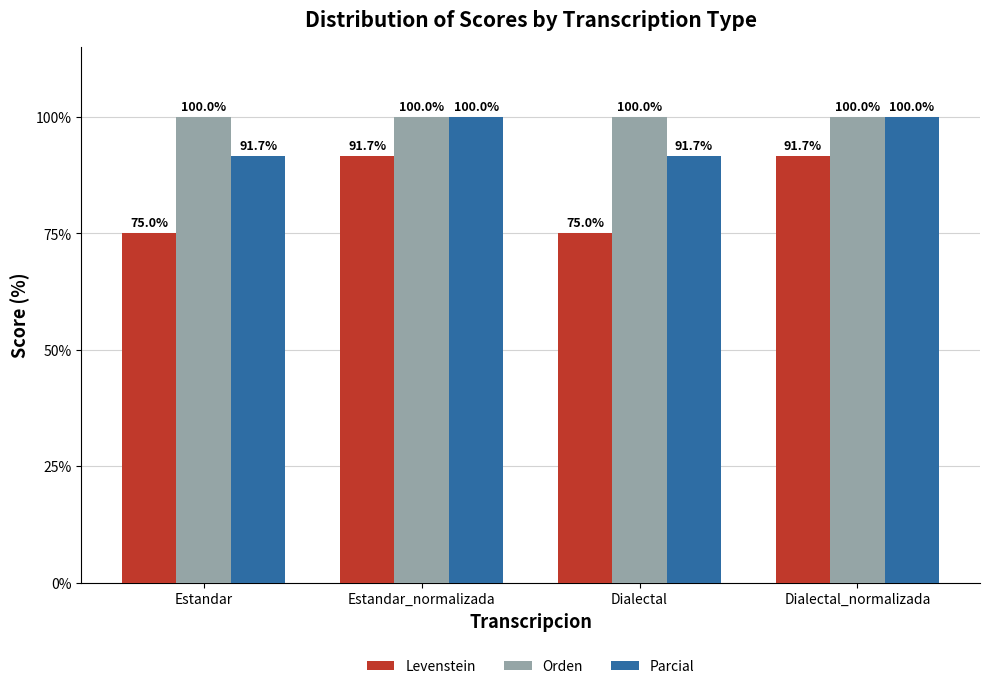

Which series has the widest spread of values?

Levenstein